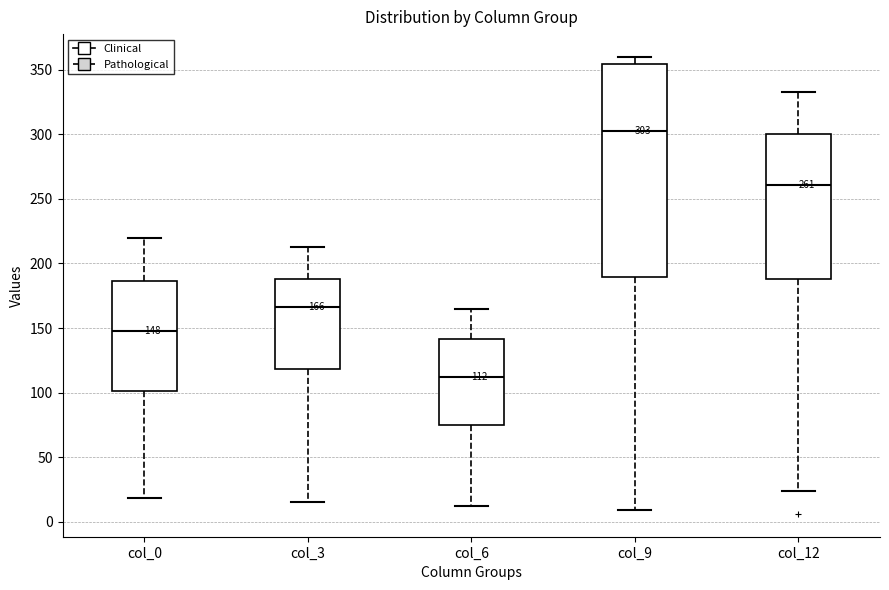

Which box has the highest median line?

col_9